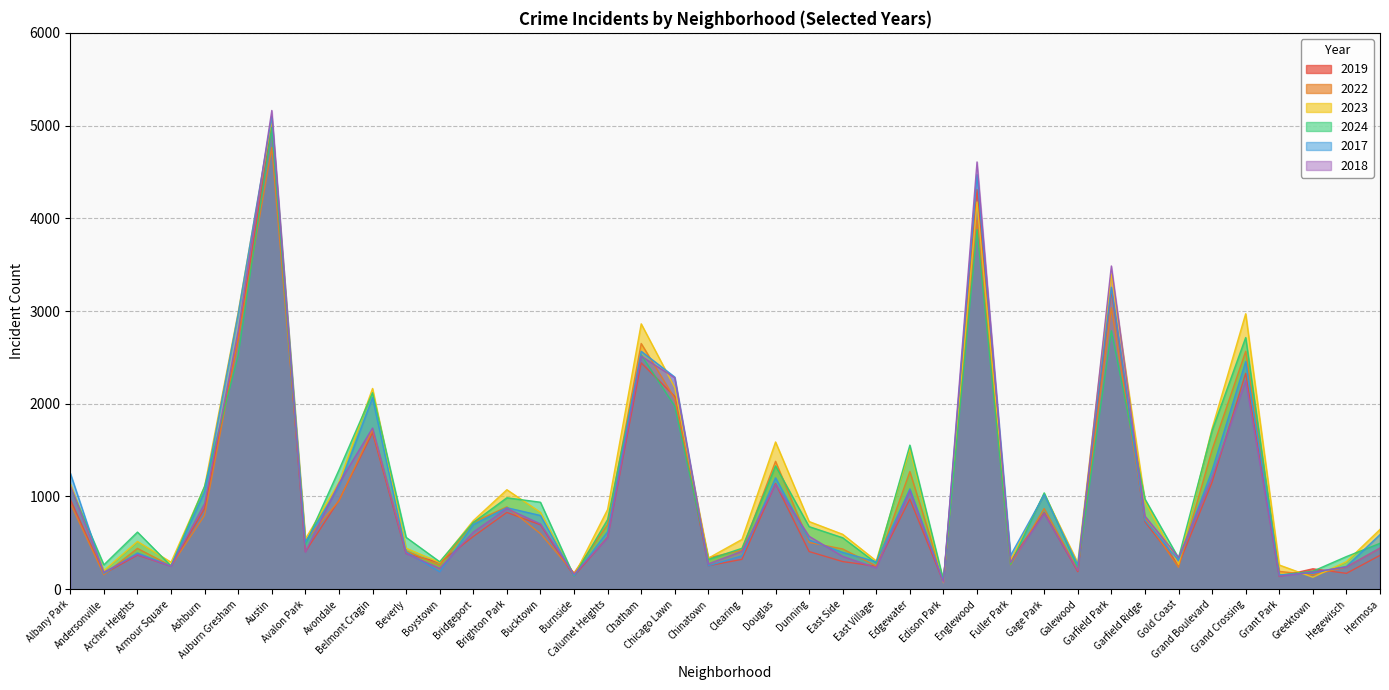

Is the value of 2024 at Andersonville greater than the value of 2022 at Ashburn?

No